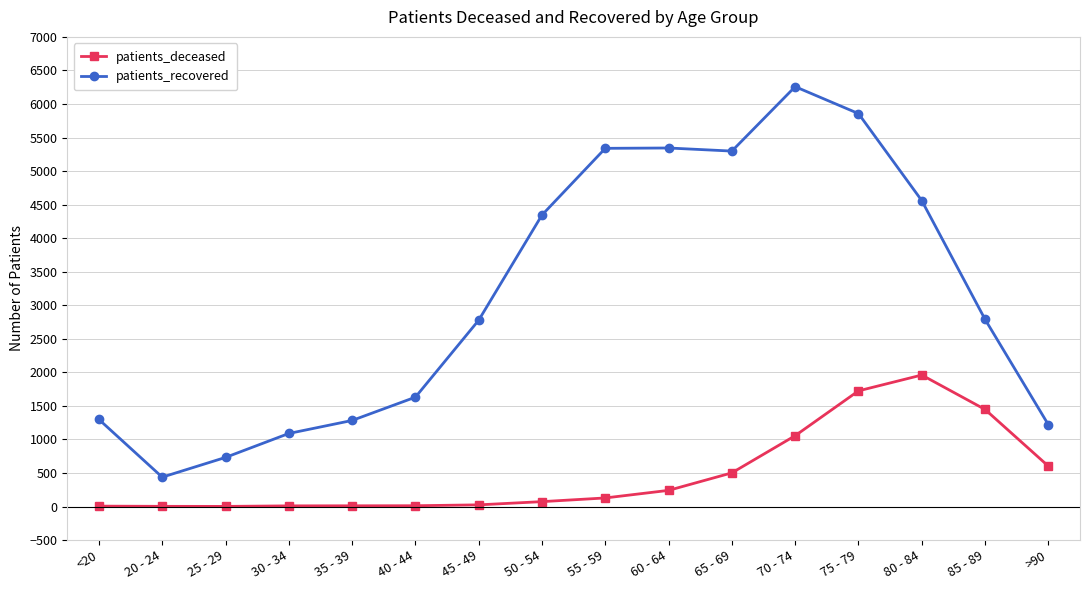

How many data points does each series have?

16